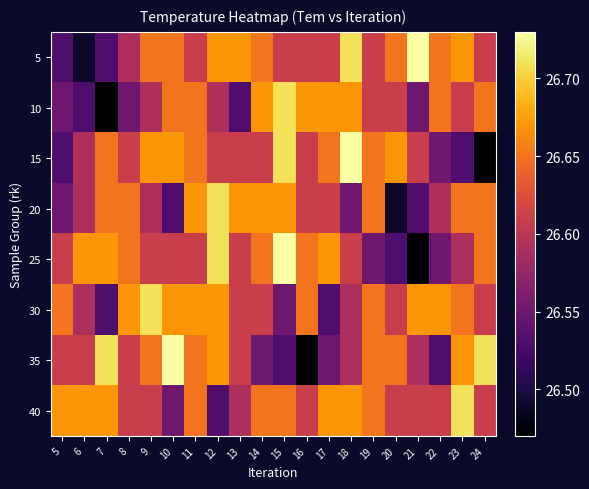

How many series are shown in this chart?

8